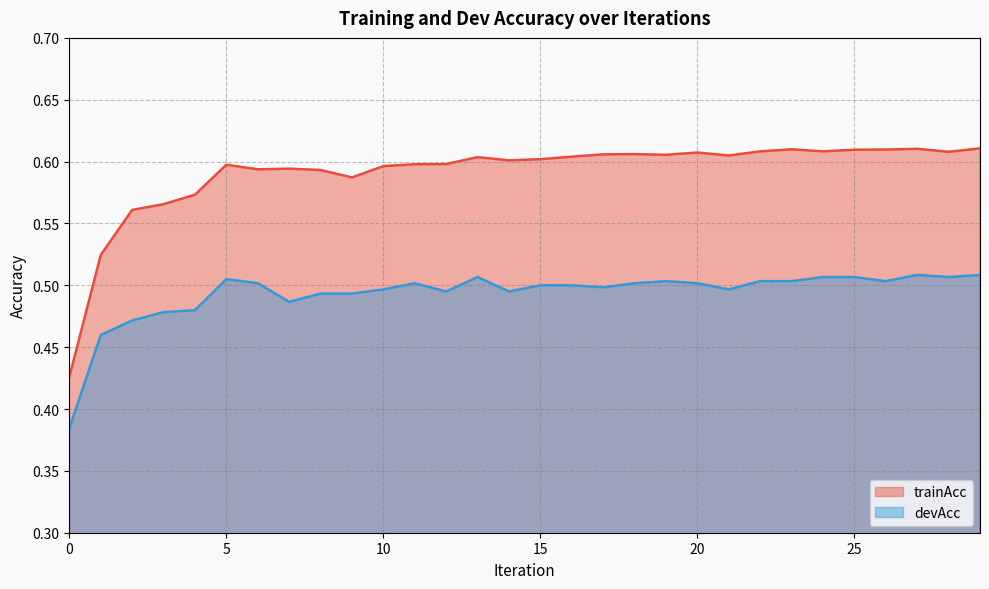

Which has a higher value, 11 or 19?

19